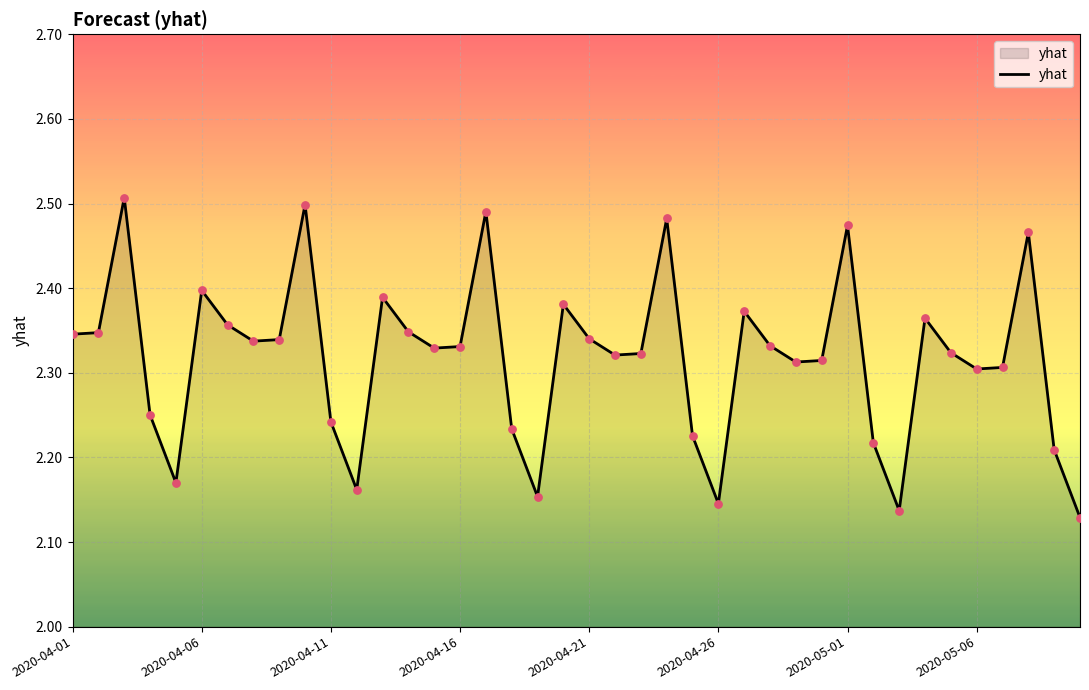

What is the difference between the maximum and minimum values?

0.4